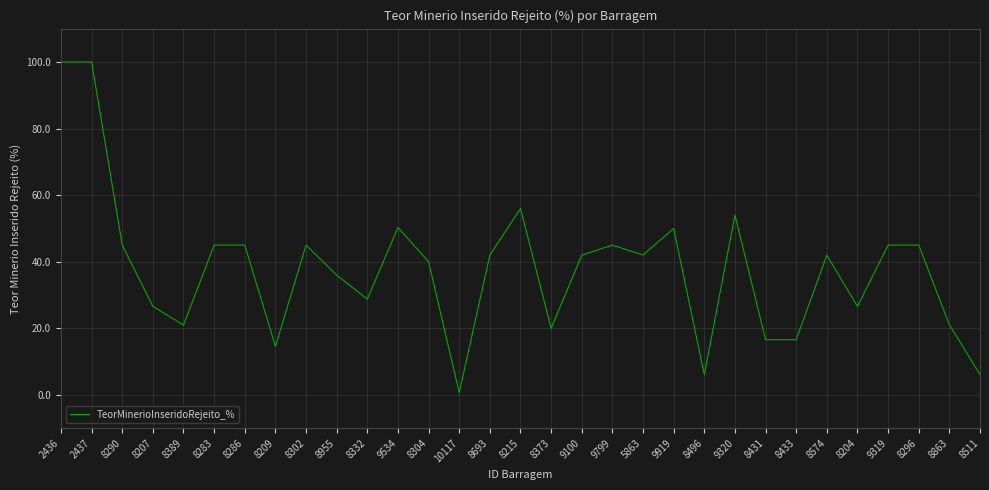

What is the change in value from 9534 to 8304?

-10.3